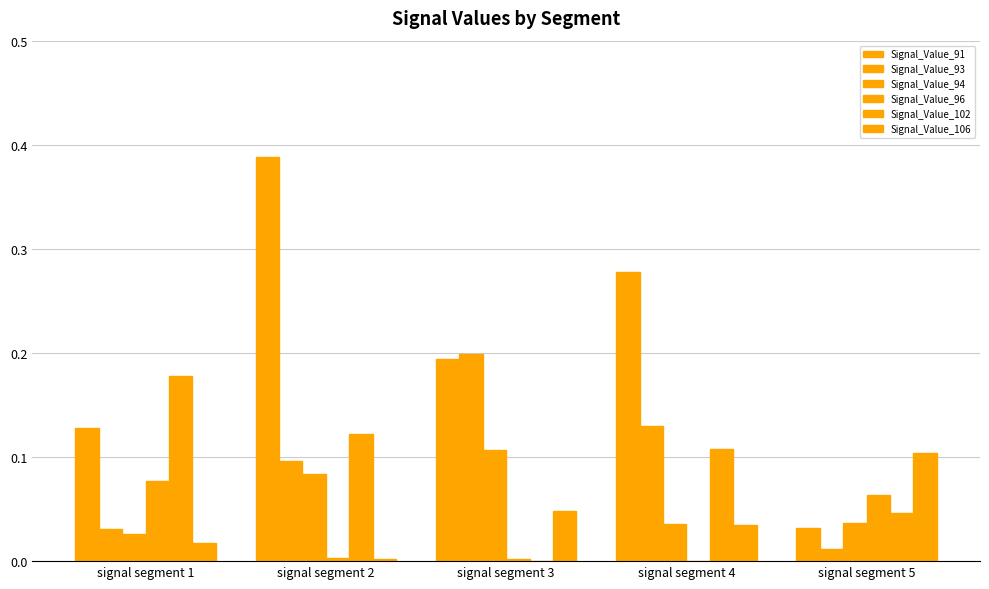

How many groups of bars are there?

5